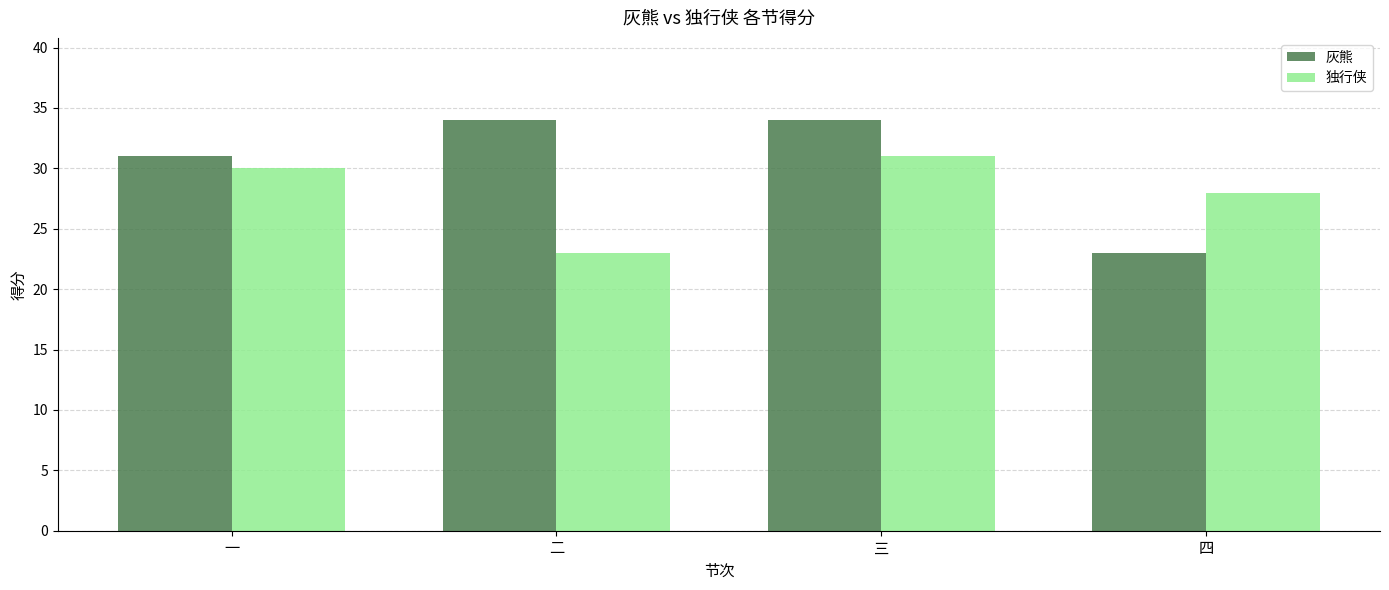

Where is 独行侠 nearest to the value 27?

四